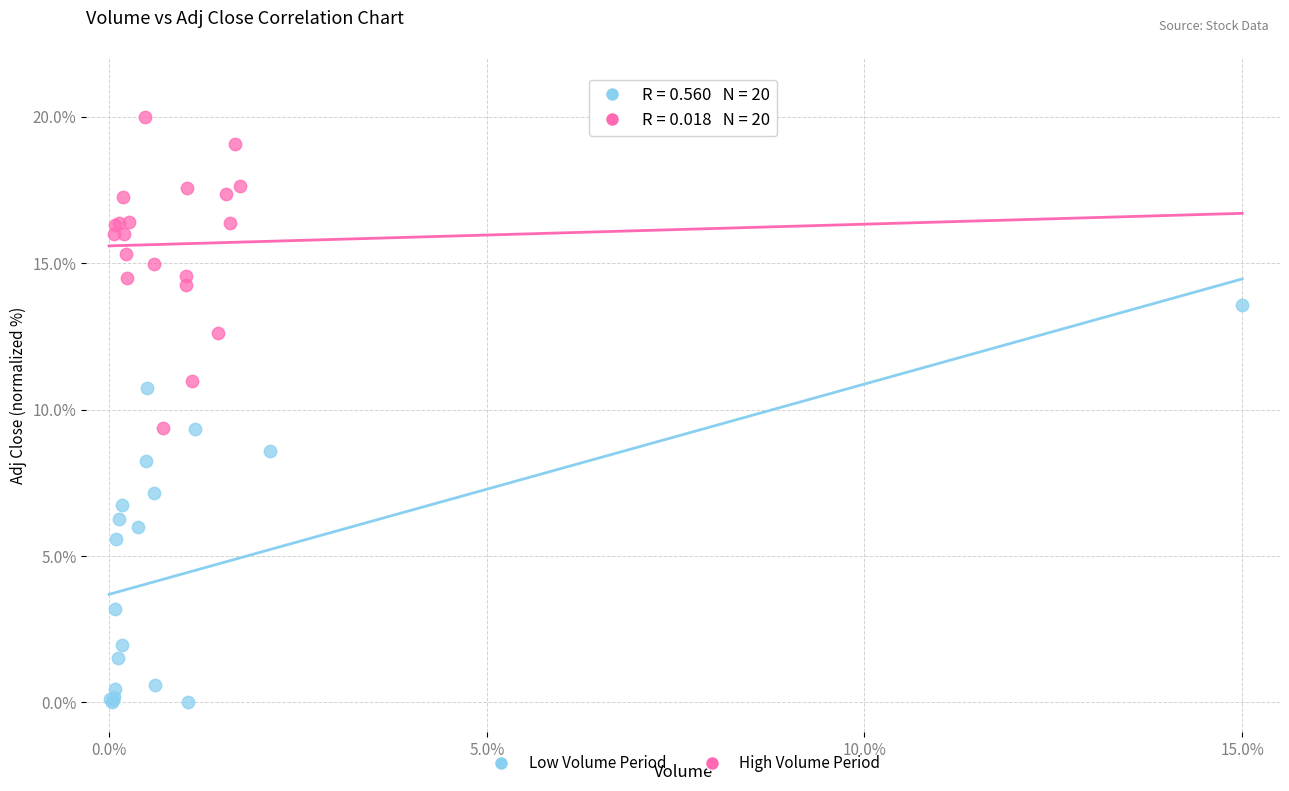

Which series contains the lowest Y value?

Low Volume Period